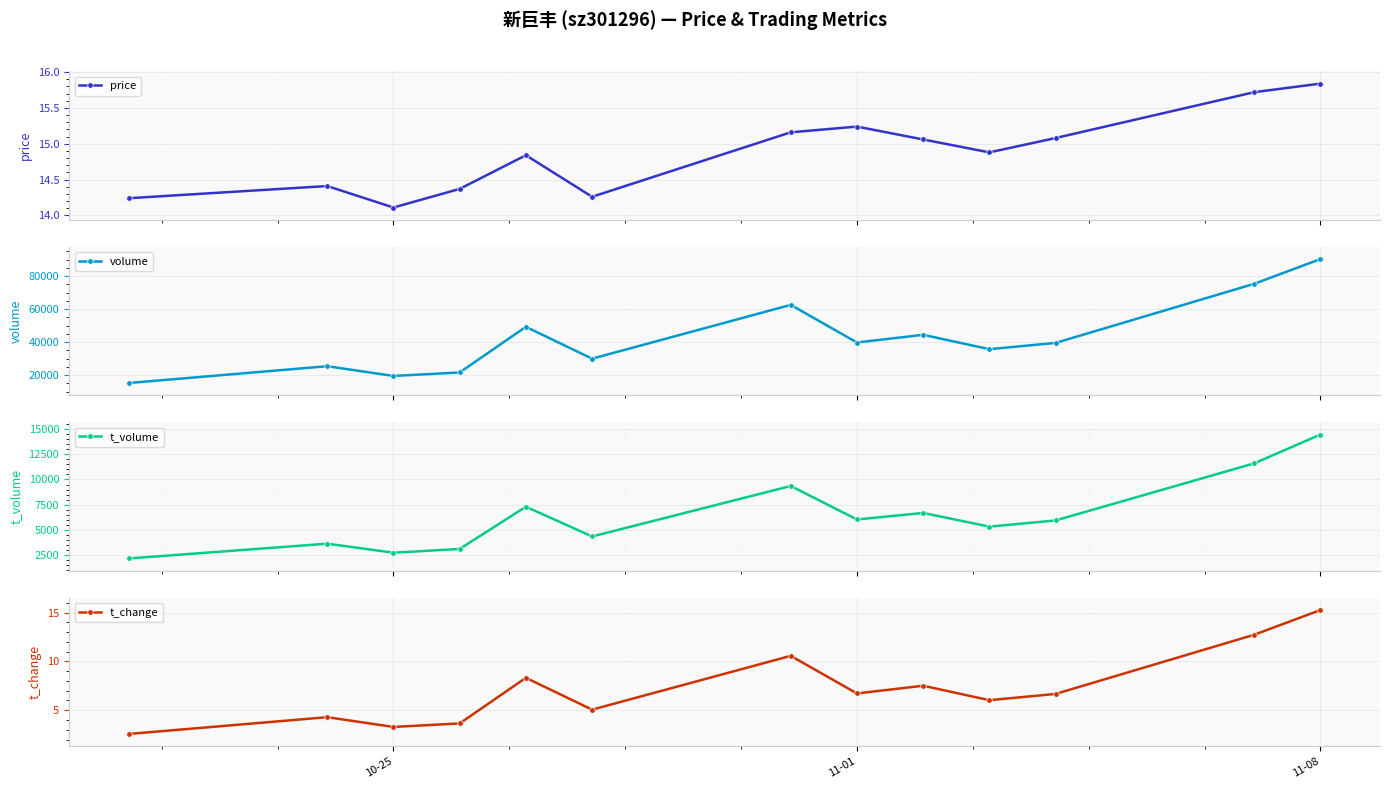

How many interior local valleys does the price series have?

3